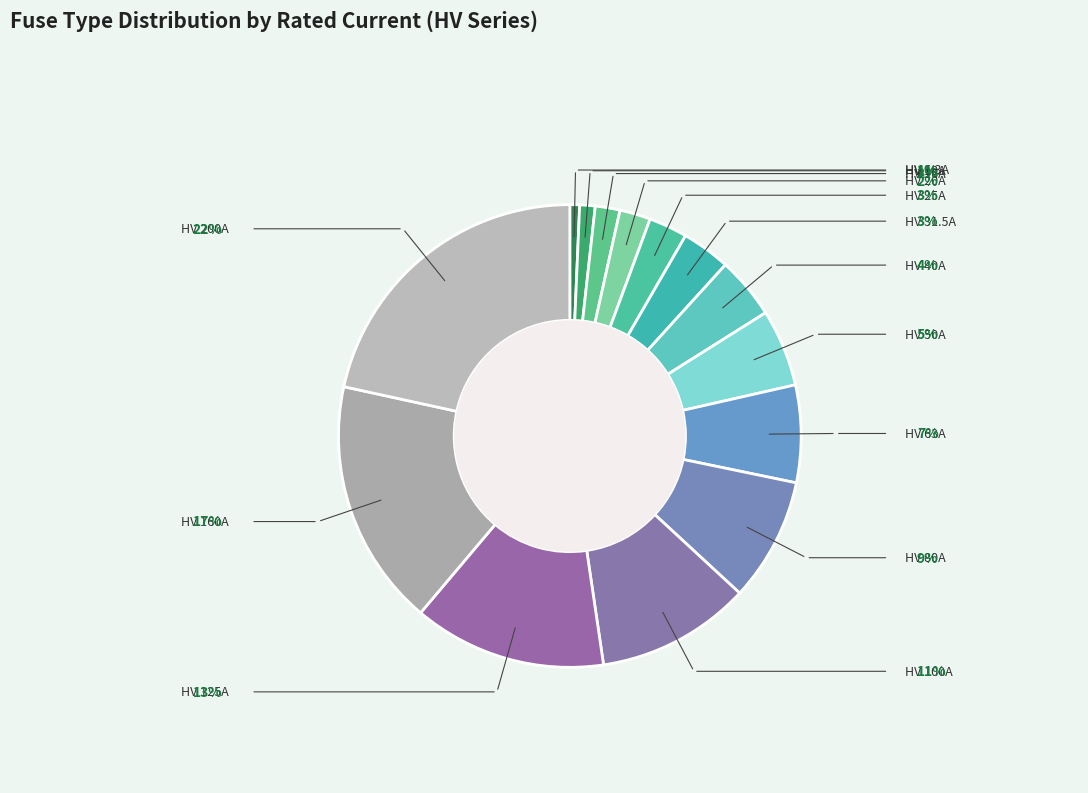

Rank the categories by value from highest to lowest.

HV 200A, HV 160A, HV 125A, HV 100A, HV 80A, HV 63A, HV 50A, HV 40A, HV 31.5A, HV 25A, HV 20A, HV 16A, HV 10A, HV 6.3A